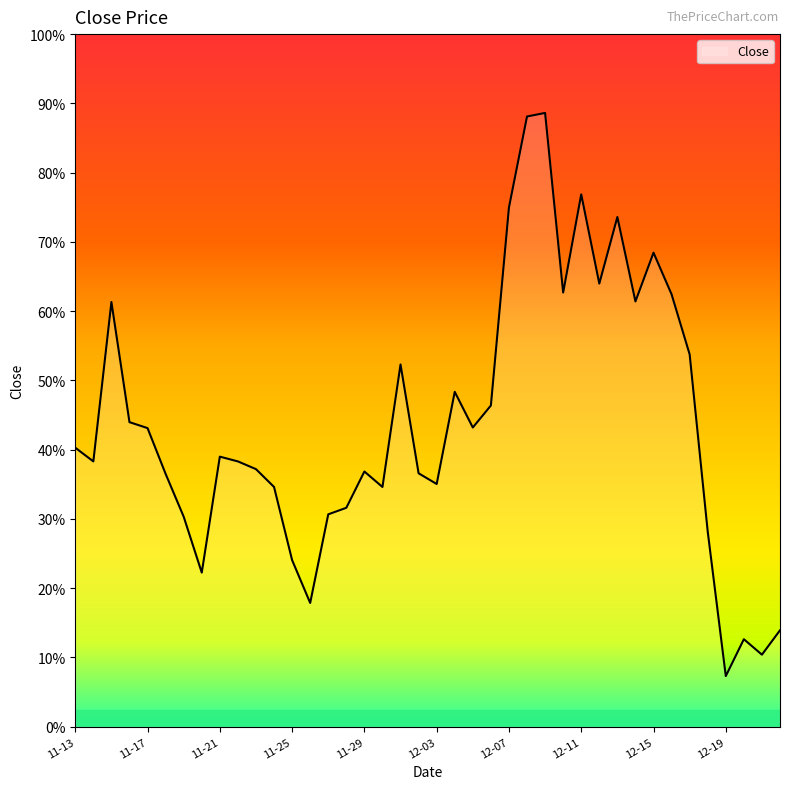

Does the chart display data point markers on the line(s)?

No